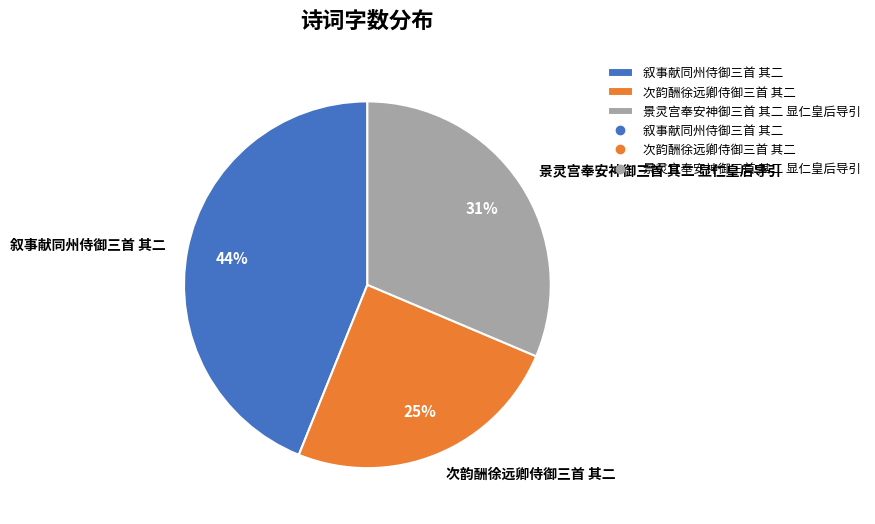

Approximately how many times larger is the value at 次韵酬徐远卿侍御三首 其二 compared to 景灵宫奉安神御三首 其二 显仁皇后导引?

0.8